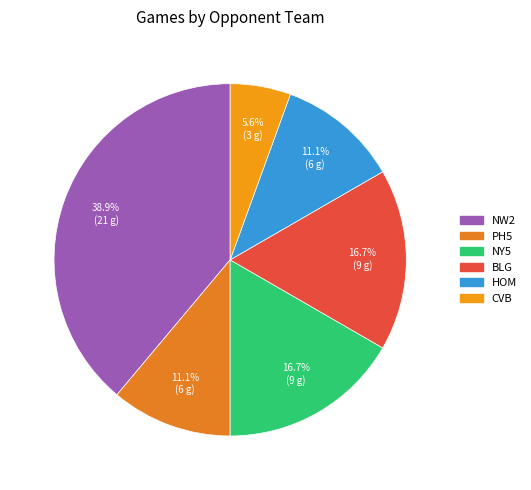

What percentage is NOT represented by NY5?

83.3%